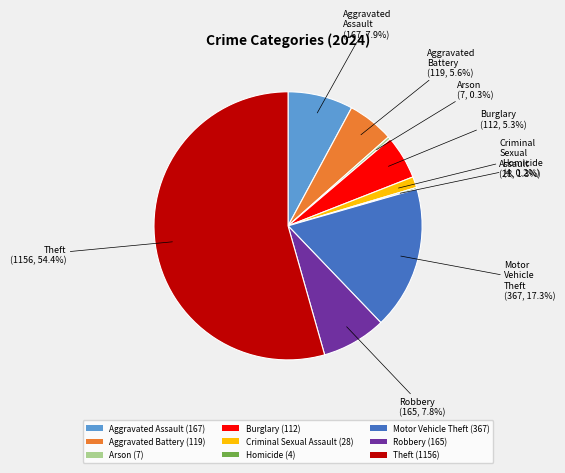

Between Aggravated Battery (119) and Motor Vehicle Theft (367), which is larger?

Motor Vehicle Theft (367)